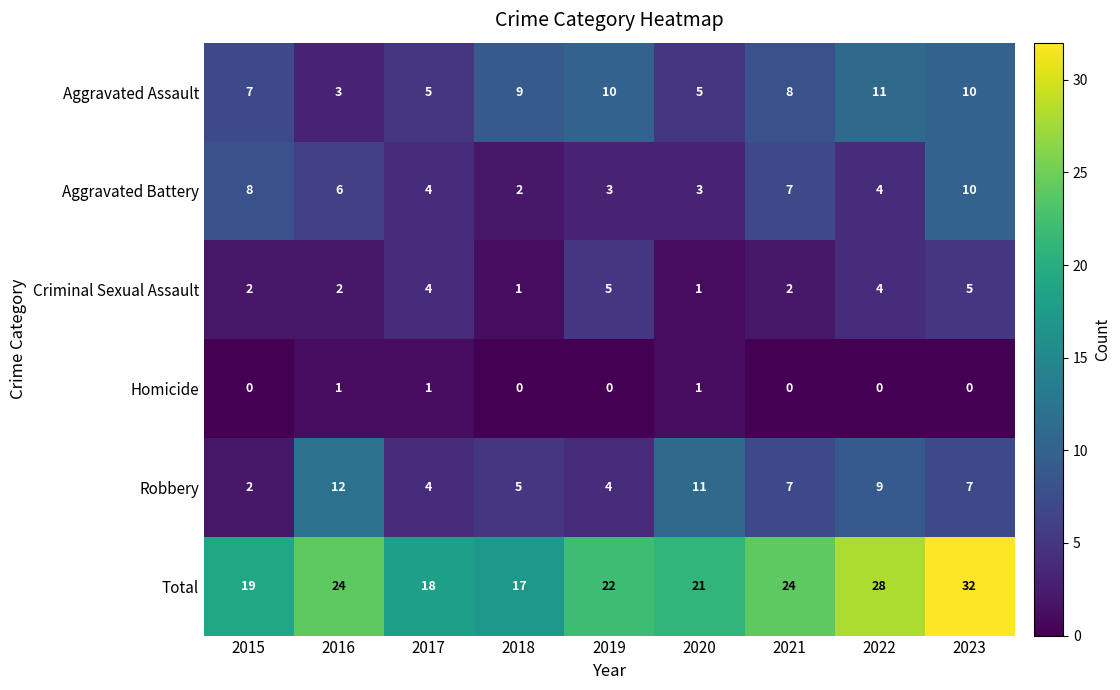

Between 2015 and 2023, which series saw the biggest shift?

Total